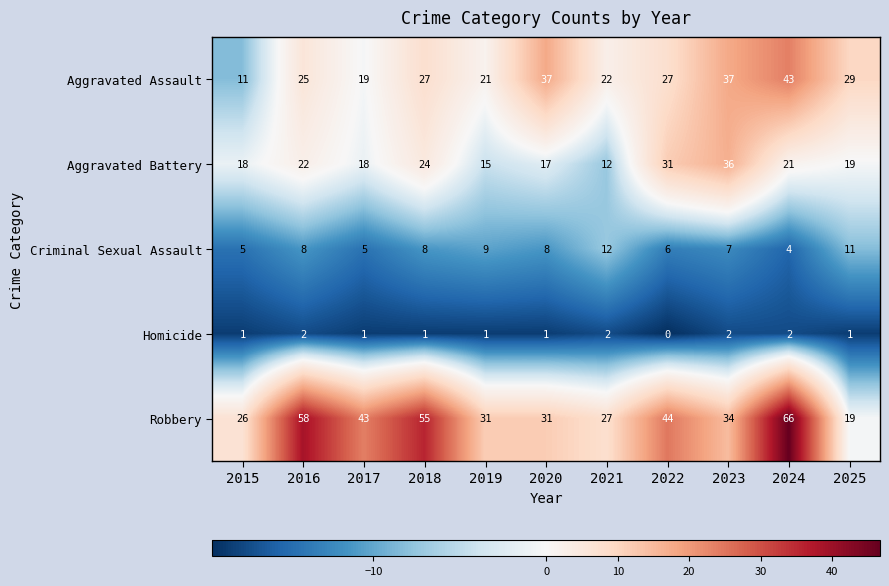

Which series has the largest total across all categories?

Robbery